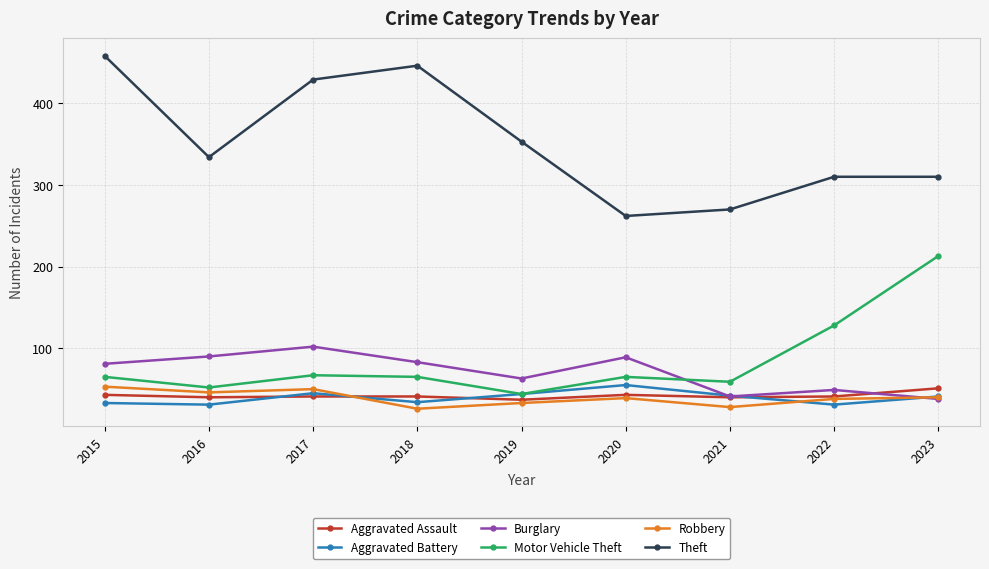

Count the number of data series in this chart.

6